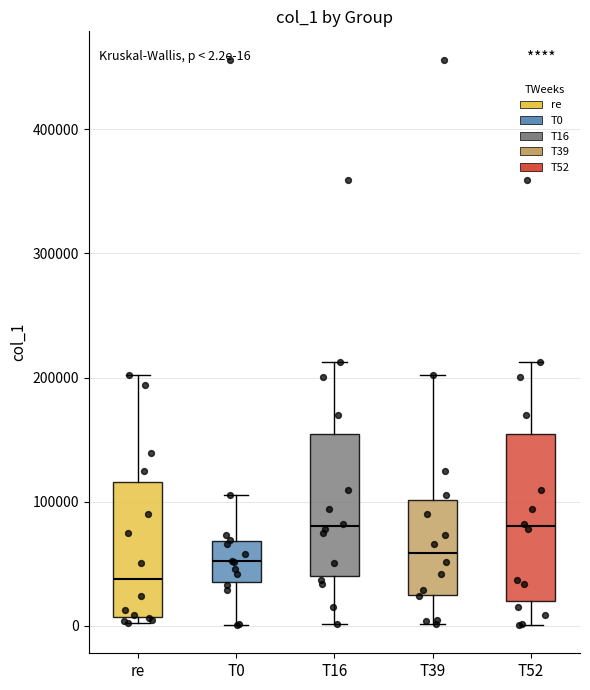

Which box is the tallest, from its lower edge to its upper edge?

T52